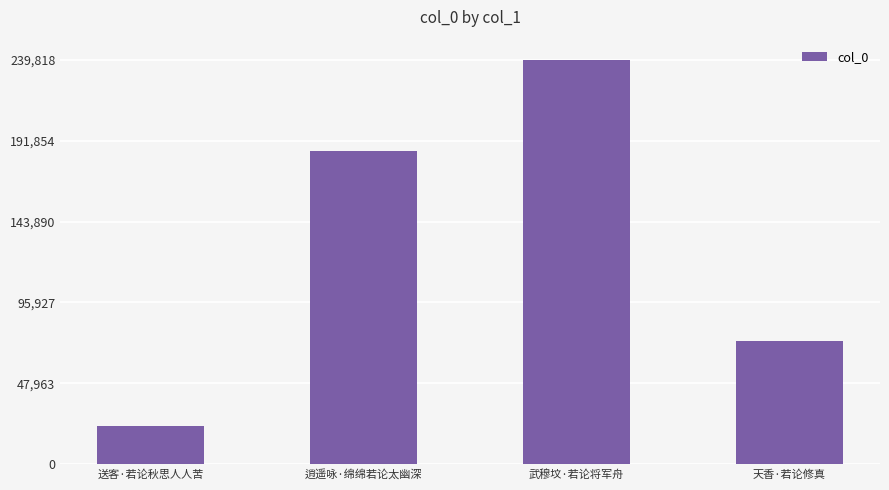

What is the difference between the maximum and minimum values?

217057